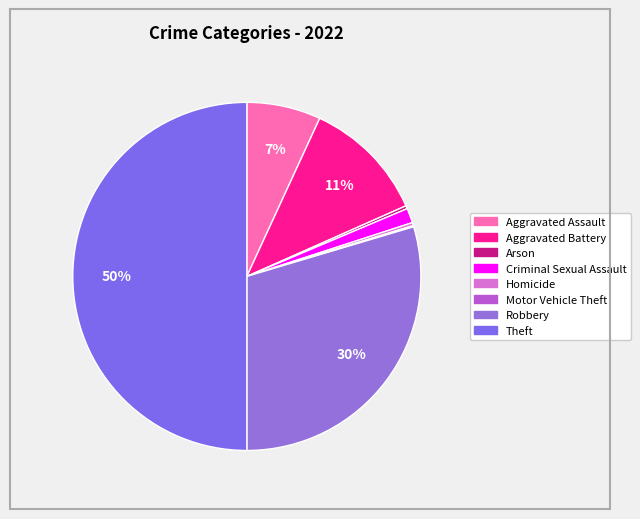

To the nearest percent, what is the average slice percentage?

12%